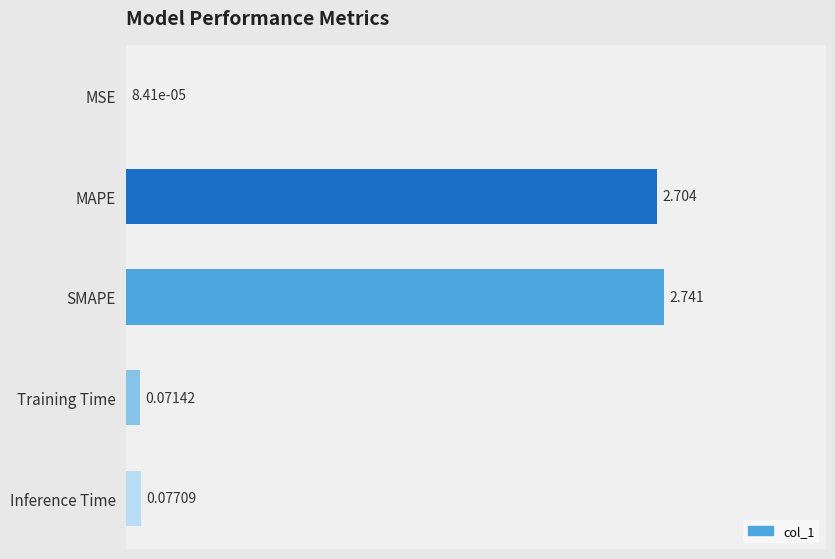

Between SMAPE and Inference Time, which is larger?

SMAPE